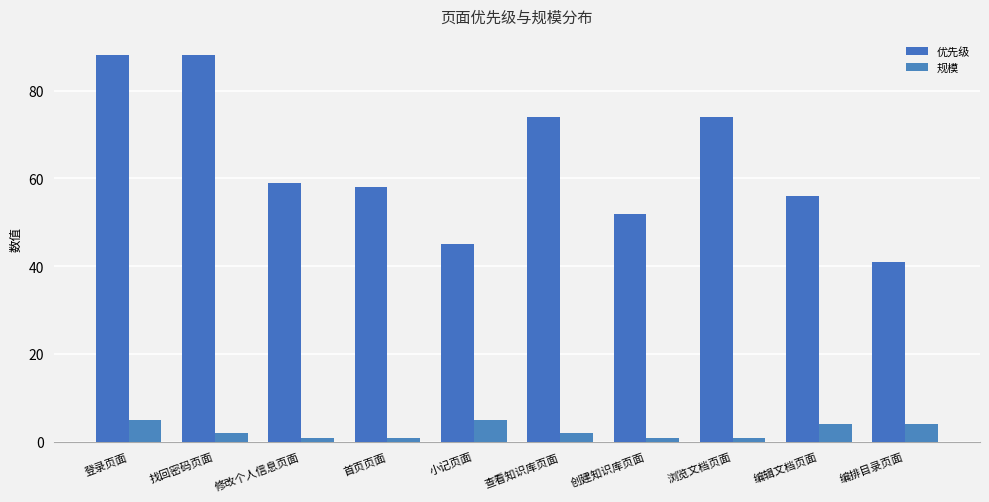

How many bars are there in each group?

2